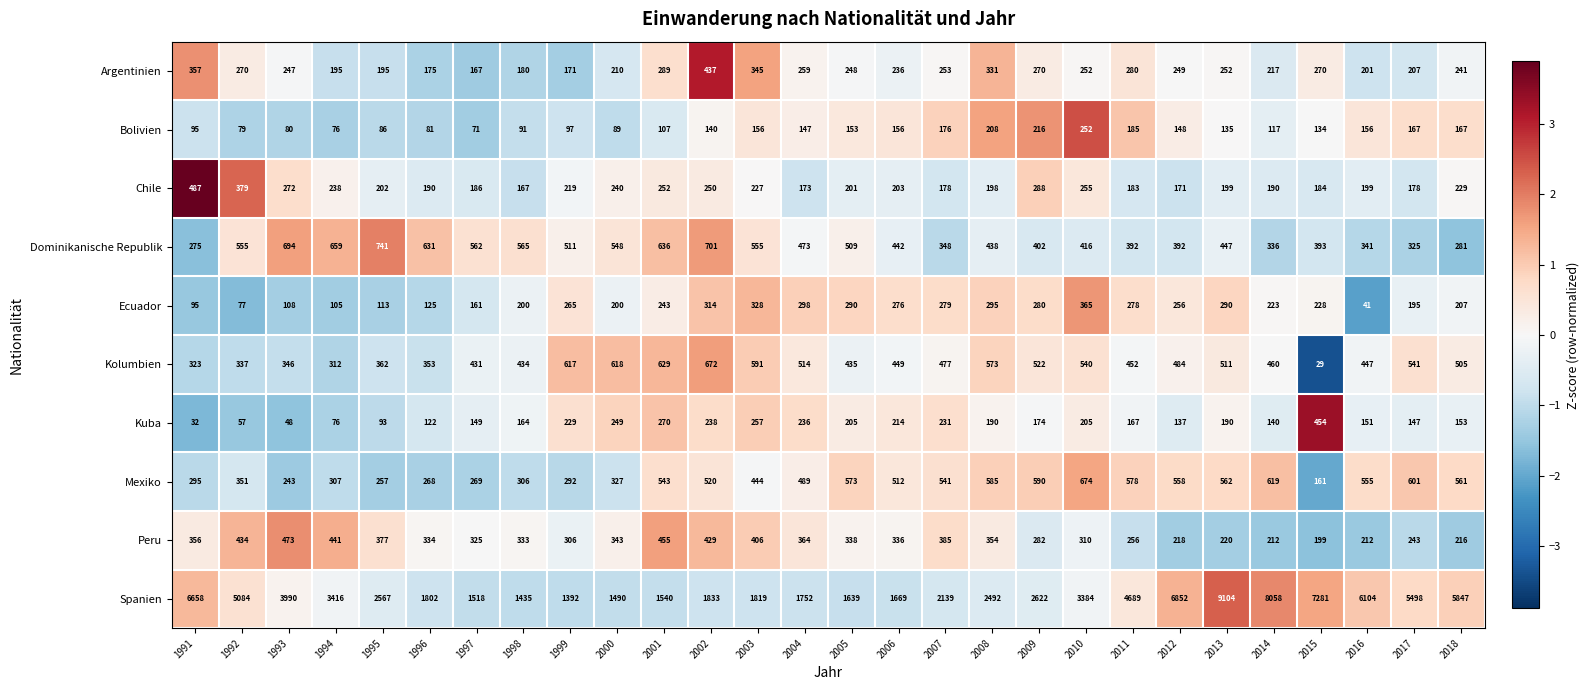

At which category is the sum across all series the highest?

2013